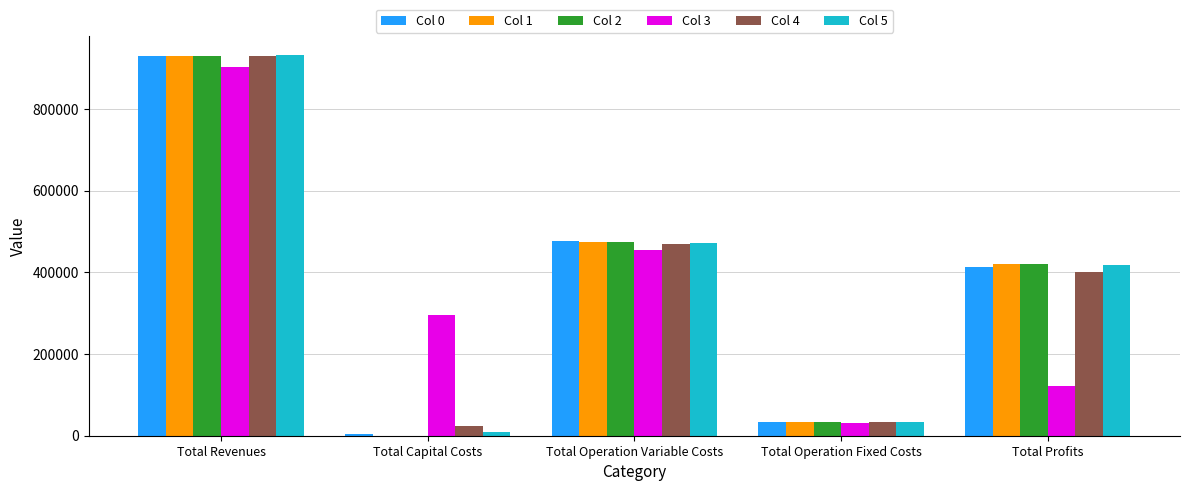

Is the value of Col 3 at Total Revenues greater than the value of Col 0 at Total Operation Variable Costs?

Yes